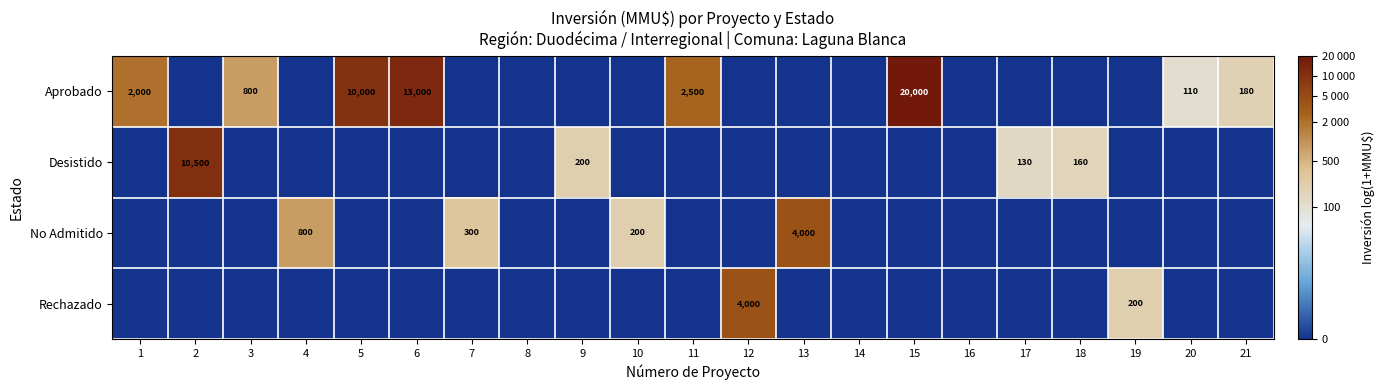

What is the spread (max minus min) of values at 7?

5.7